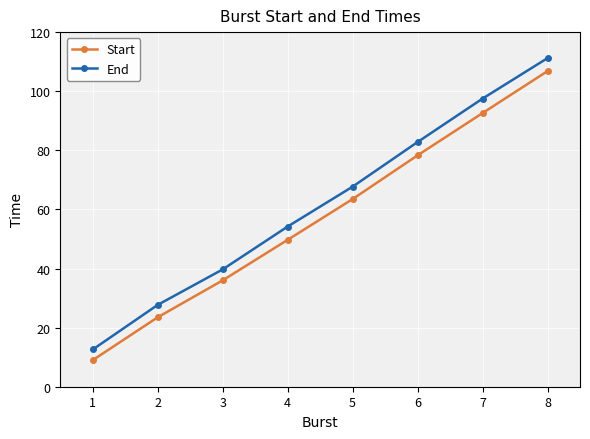

What is the total value across all series at 4?

103.9